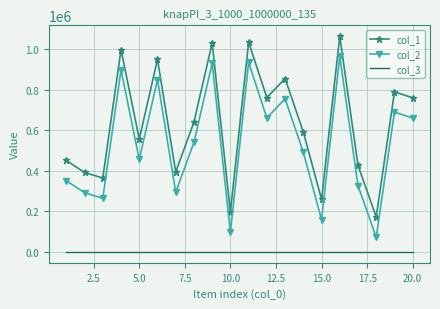

Which series has the largest total across all categories?

col_1